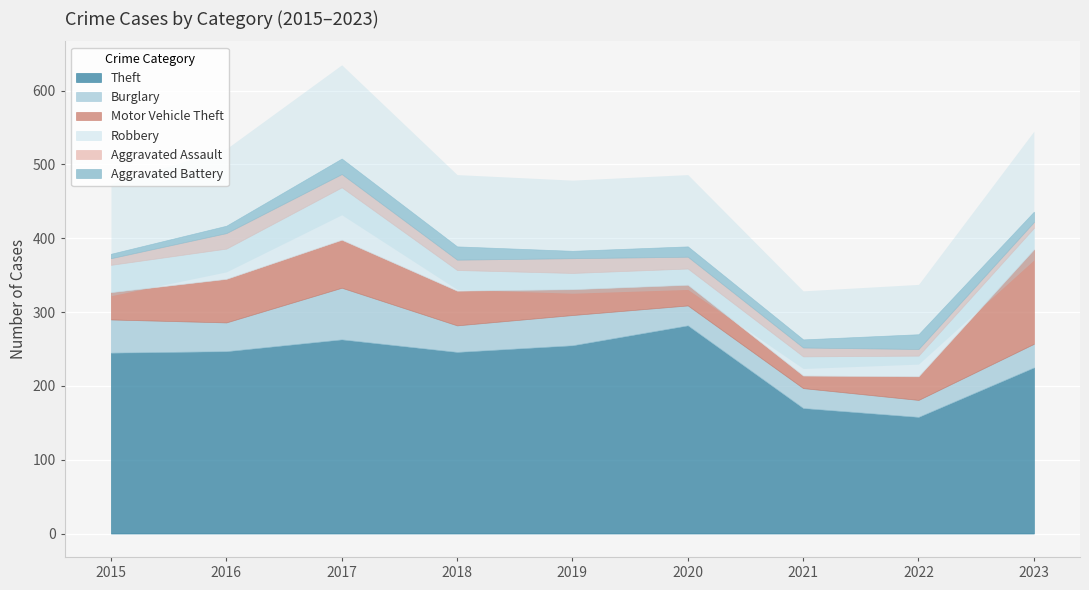

What is the spread (max minus min) of values at 2018?

232